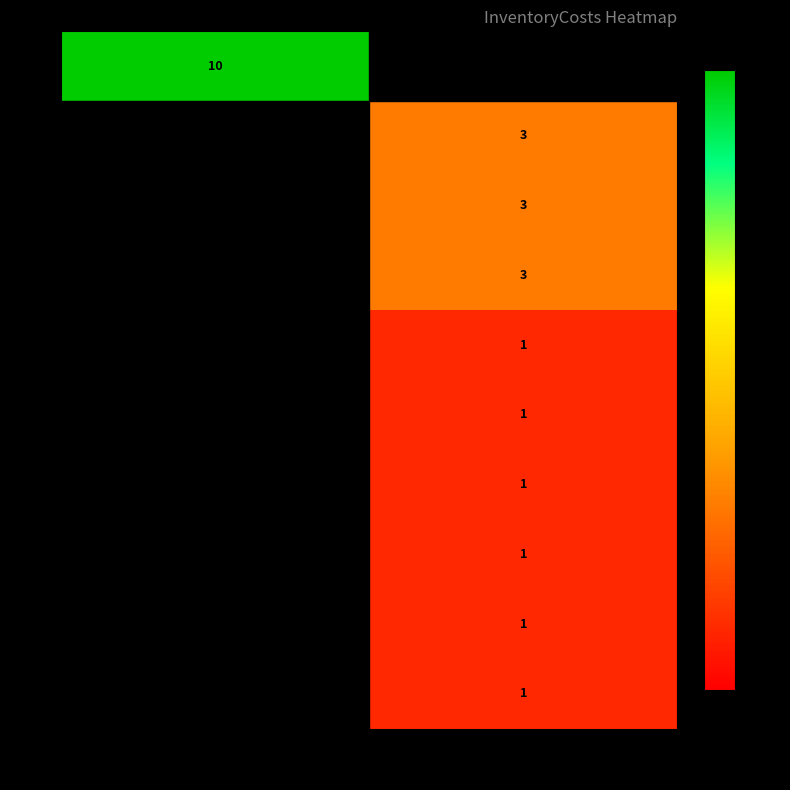

What is the maximum value shown in the chart?

10.0